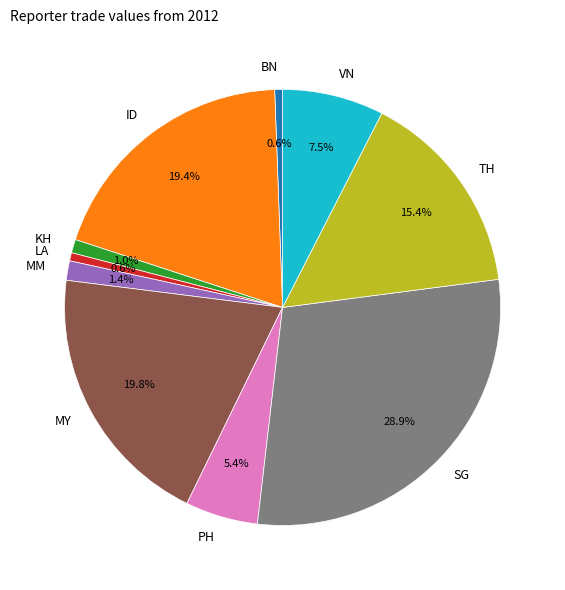

Is it true that BN is 1% of the pie?

True